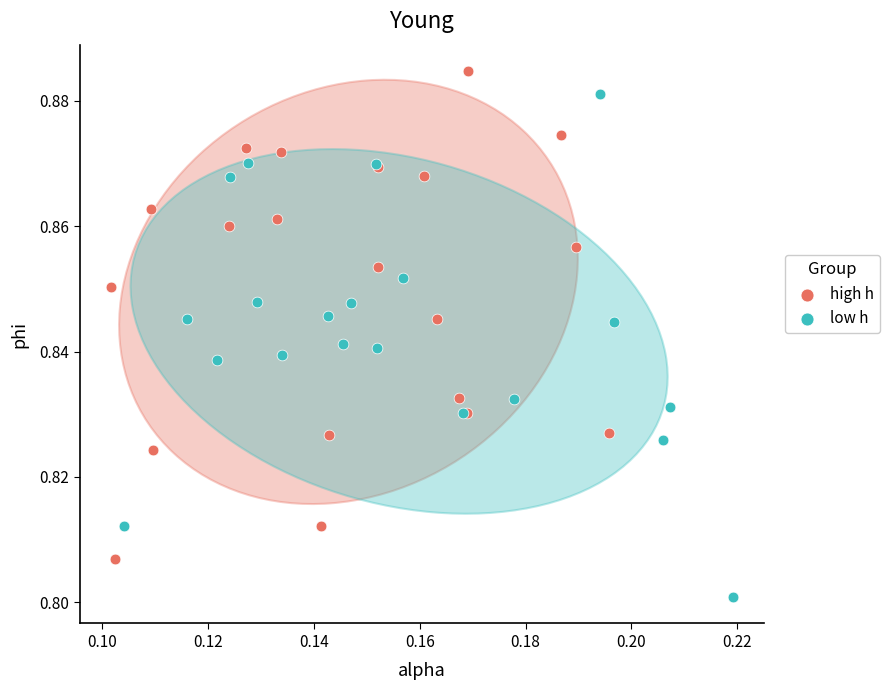

What are all the series names shown in the legend?

high h, low h